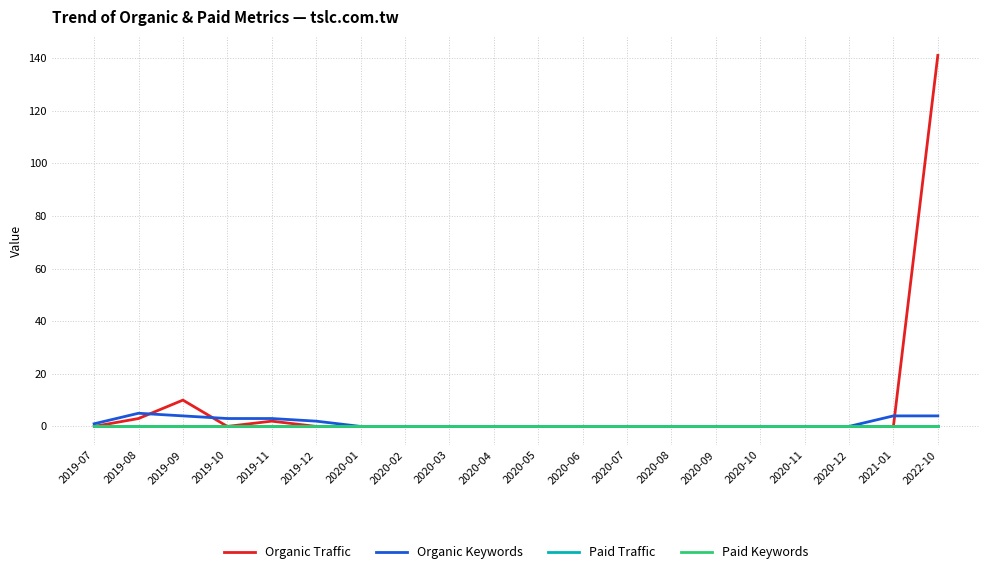

Is this an area chart (filled region under the line)?

No